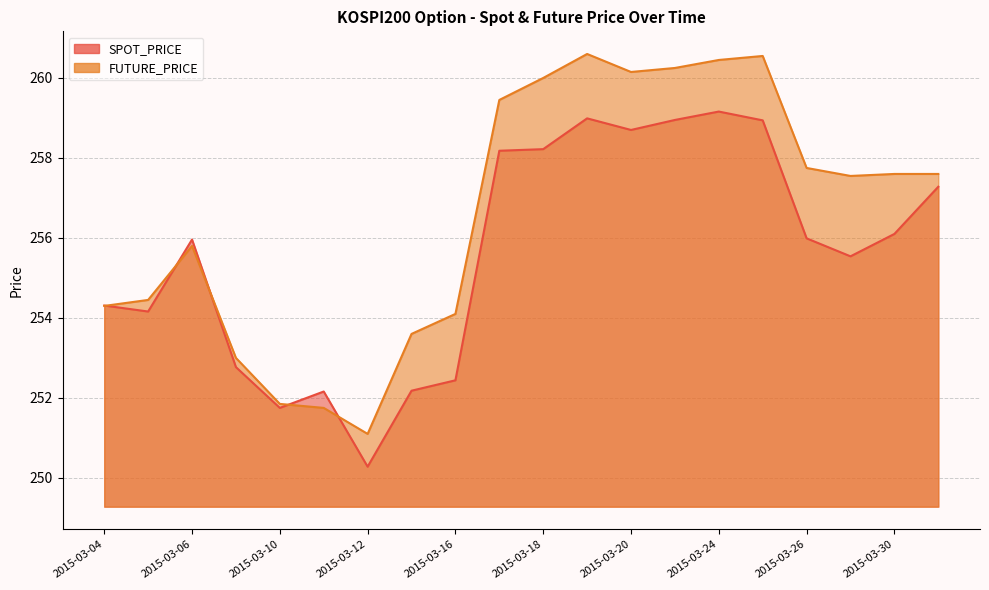

Which has a higher value, 2015-03-19 or 2015-03-13?

2015-03-19